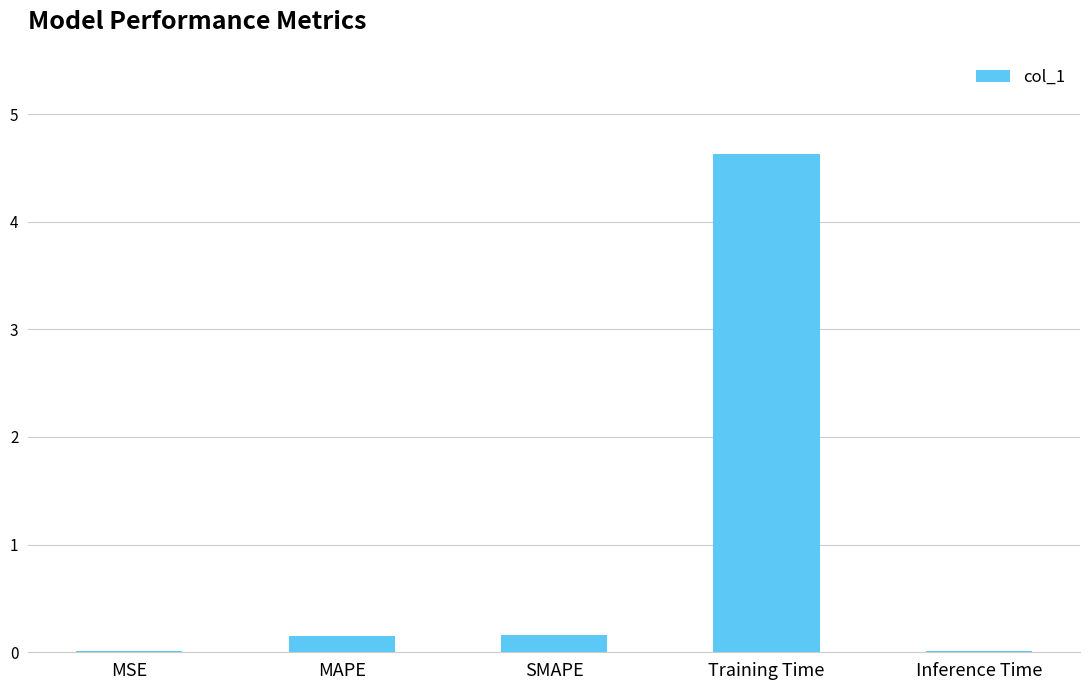

What is the sum of all values?

5.0